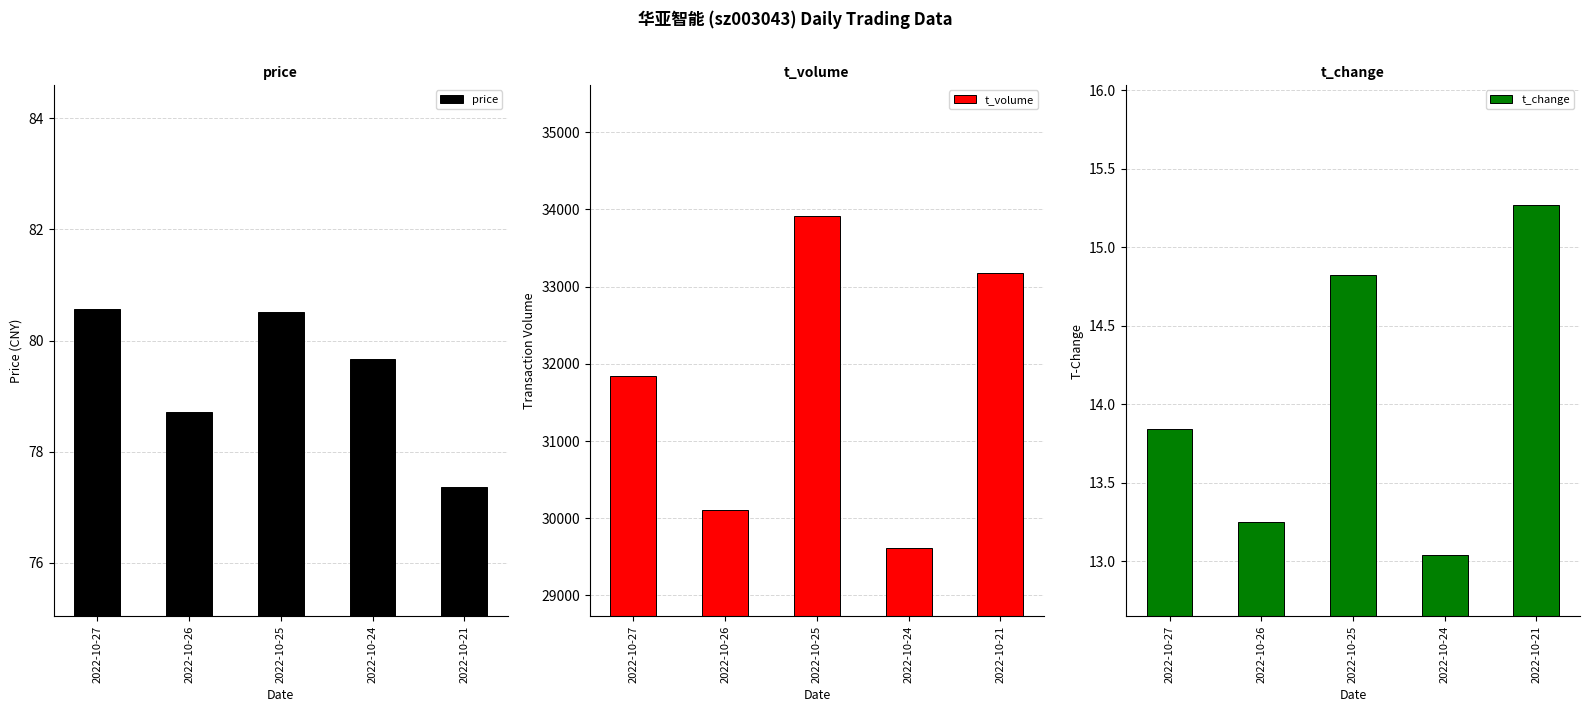

Reading left to right, what are all the values shown in this chart?

price: 80.6	78.7	80.5	79.7	77.4
t_volume: 31845.0	30102.0	33919.0	29617.0	33176.0
t_change: 13.8	13.2	14.8	13.0	15.3